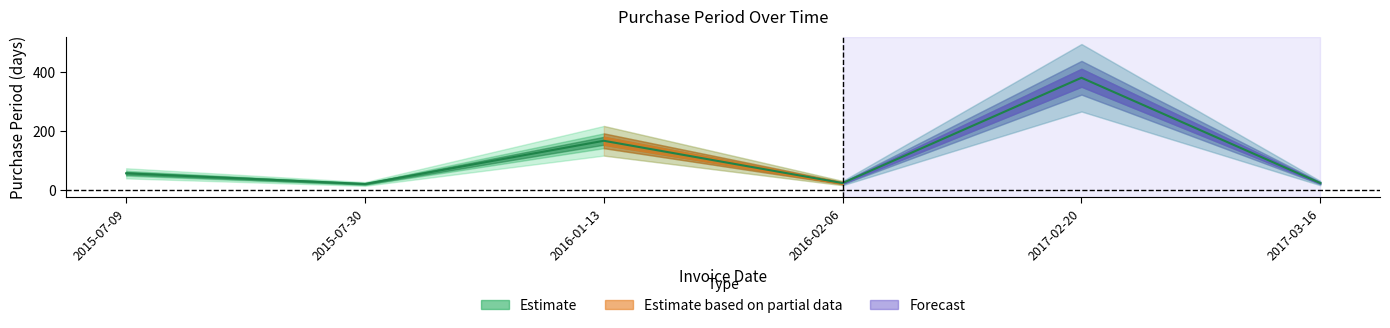

What is the sum of the values at 2017-03-16 and 2017-02-20?

404